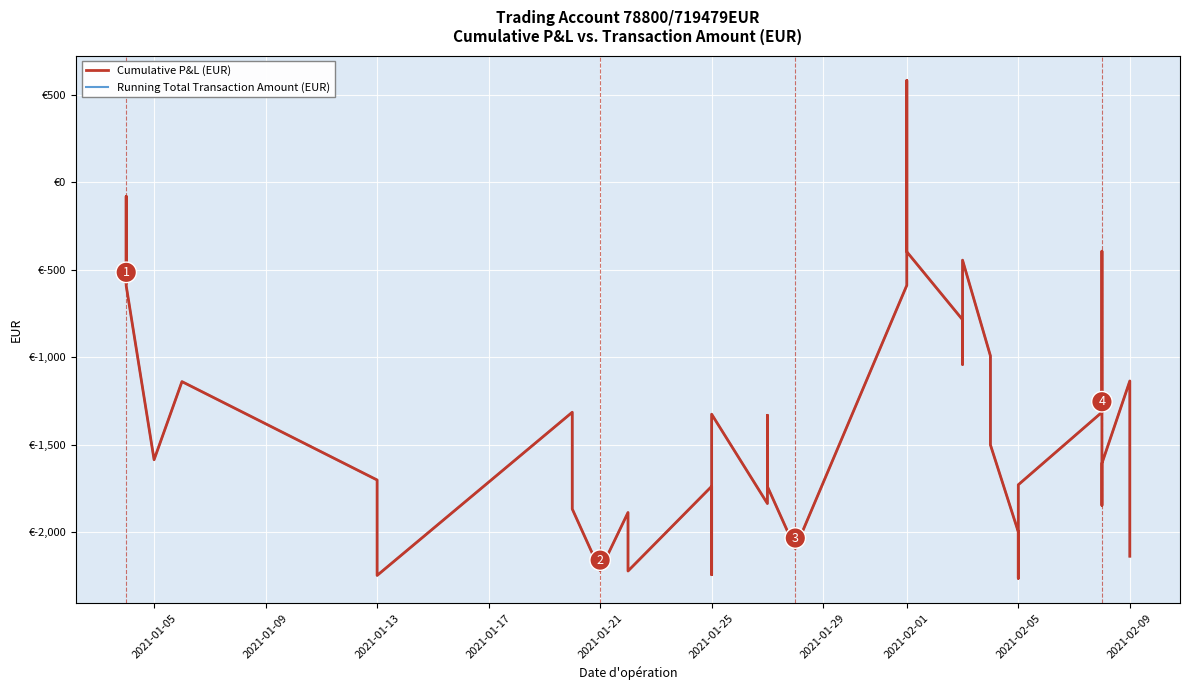

What is the smallest value displayed?

-2264.2